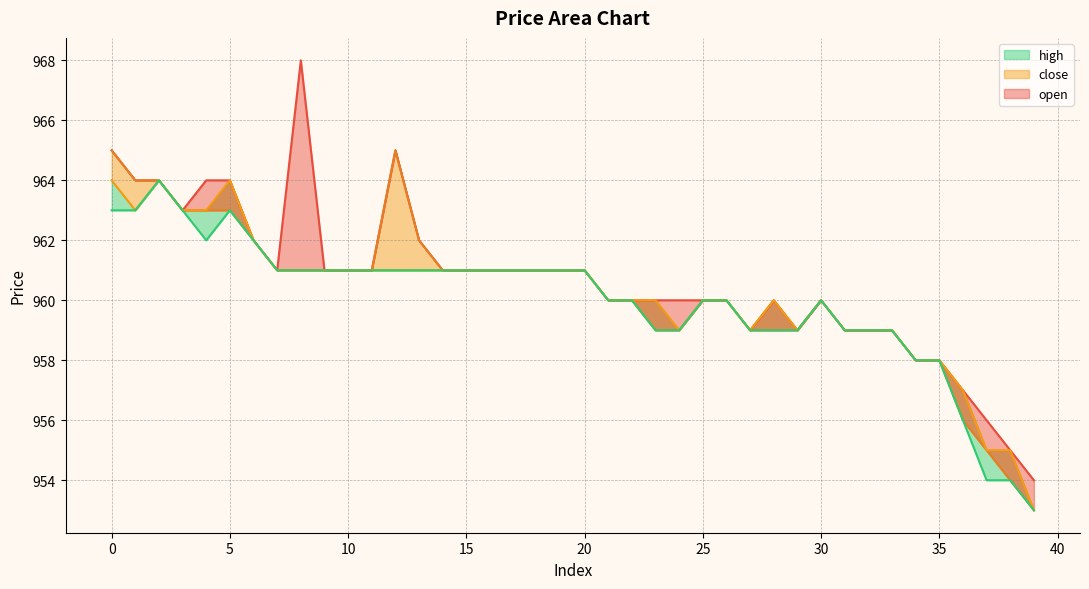

Which series changed the most between 5 and 36?

close (line)